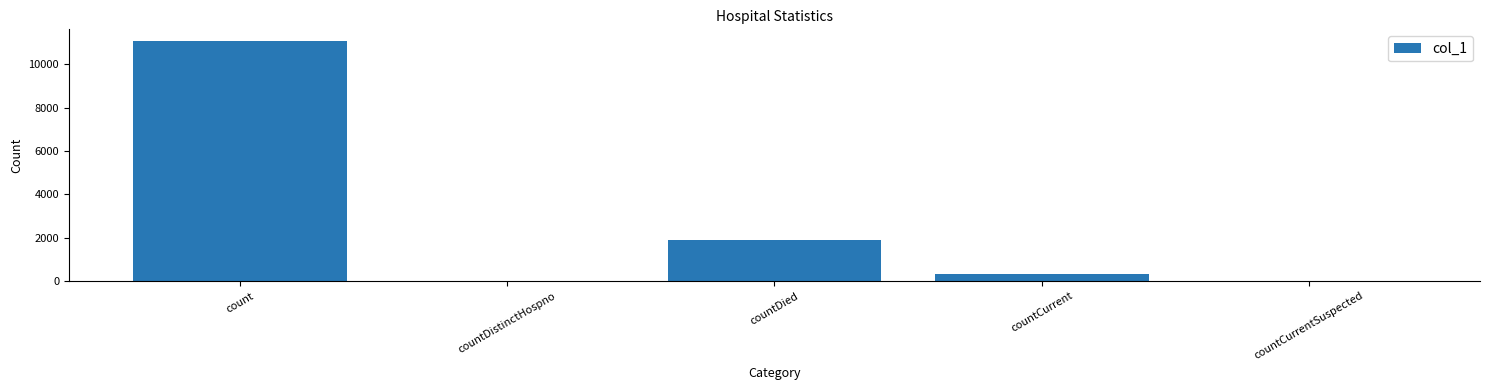

How many series are shown in this chart?

1